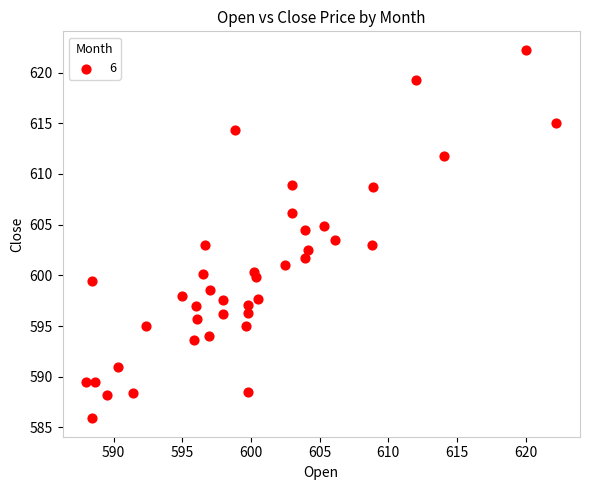

What is the range of Y values (max minus min)?

36.3